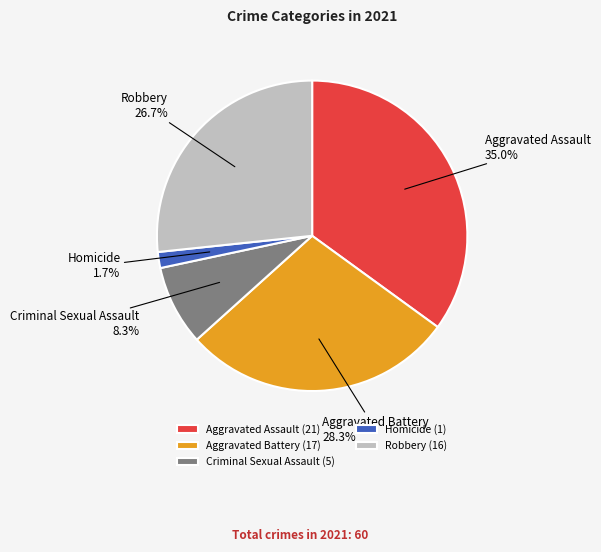

Approximately how many times larger is the value at Aggravated Battery compared to Robbery?

1.1